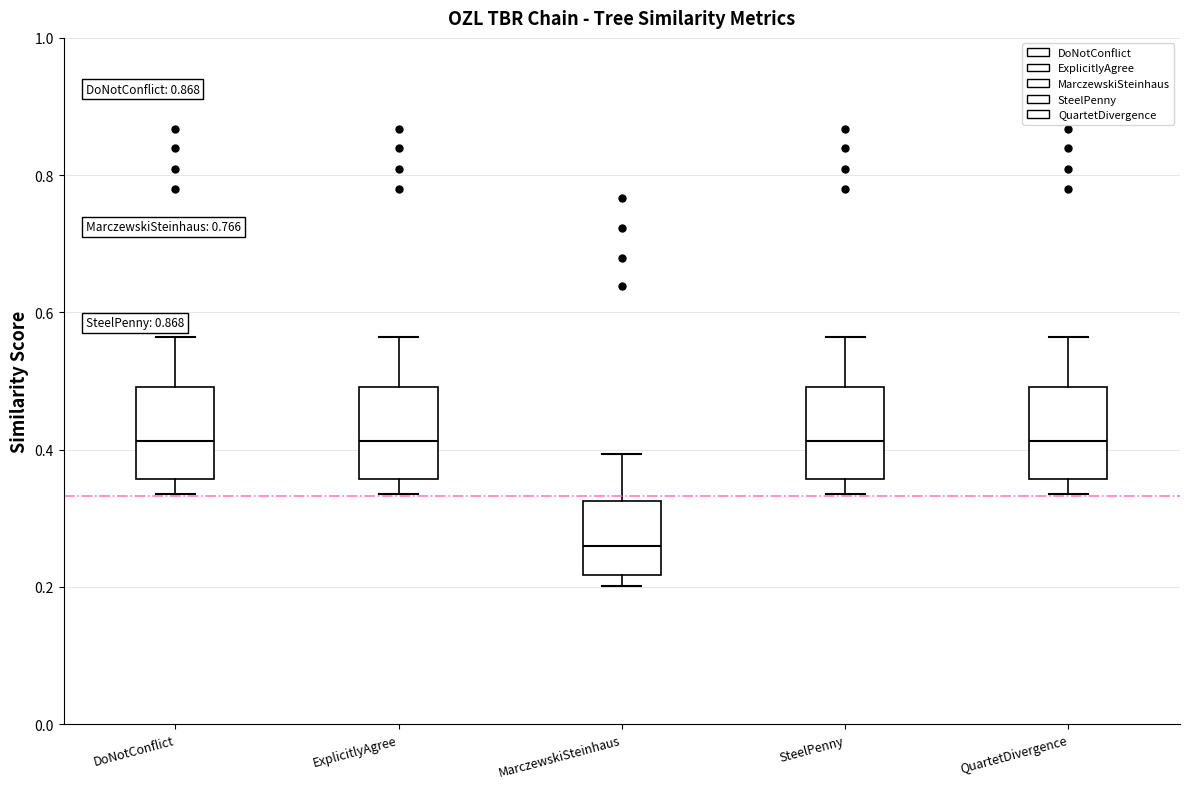

Reading left to right, read every box against the y-axis: the position of its median line, the range the box covers, and the ends of its whiskers. The values are not printed on the chart, so give them approximately, as read against the axis.

DoNotConflict: median 0.42, box 0.36 to 0.50, whiskers 0.34 to 0.56
ExplicitlyAgree: median 0.42, box 0.36 to 0.50, whiskers 0.34 to 0.56
MarczewskiSteinhaus: median 0.26, box 0.22 to 0.32, whiskers 0.20 to 0.40
SteelPenny: median 0.42, box 0.36 to 0.50, whiskers 0.34 to 0.56
QuartetDivergence: median 0.42, box 0.36 to 0.50, whiskers 0.34 to 0.56